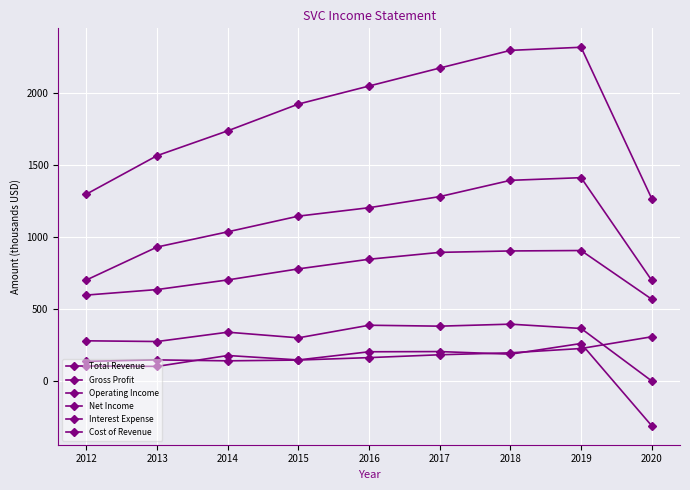

Is the value of Net Income at 2016 greater than the value of Operating Income at 2018?

No